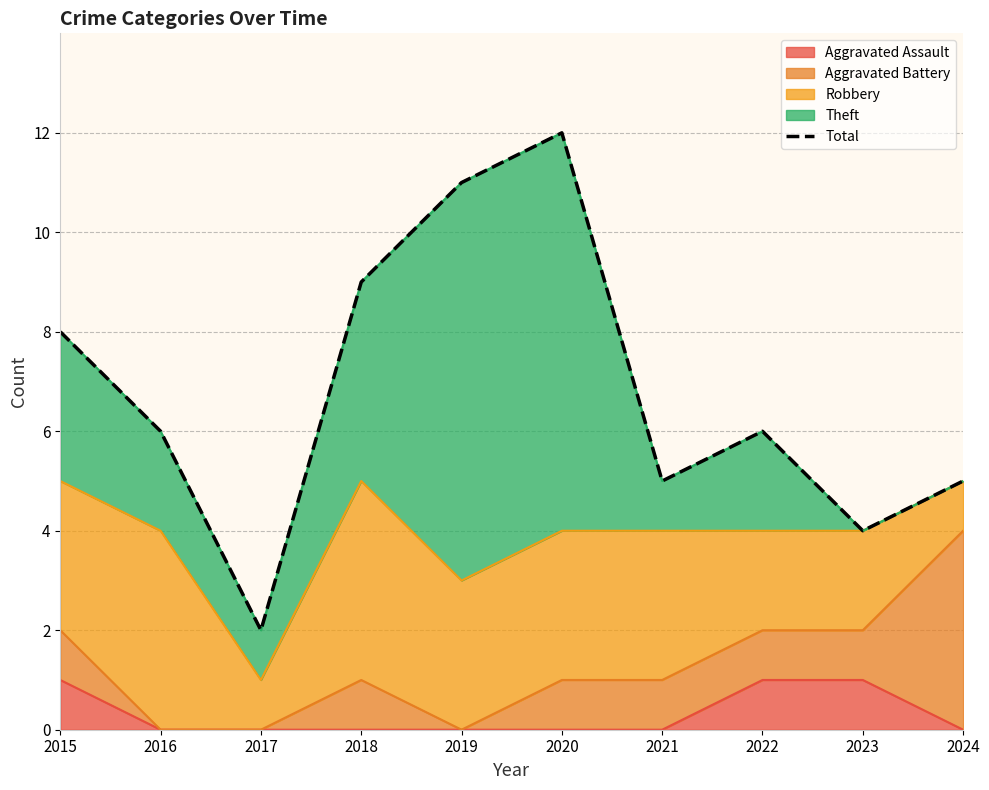

At which category does the chart reach its peak across all series?

2020